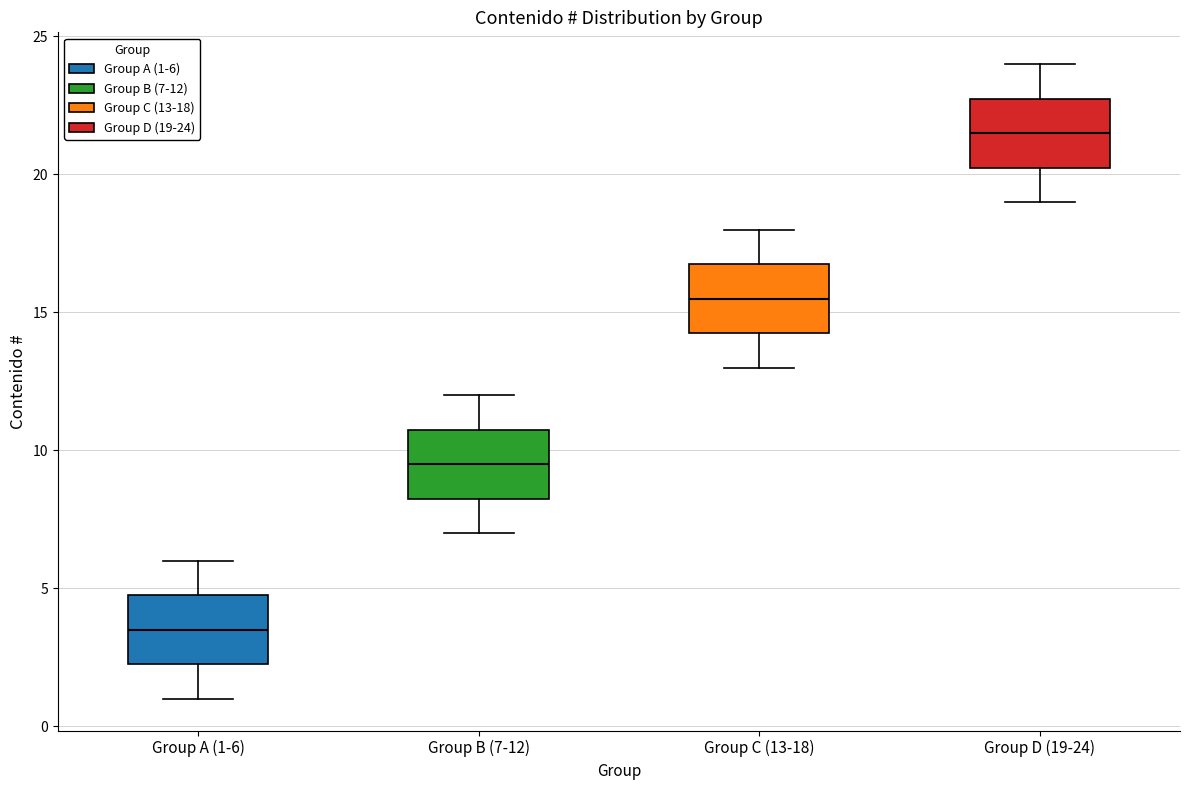

Reading left to right, read every box against the y-axis: the position of its median line, the range the box covers, and the ends of its whiskers. The values are not printed on the chart, so give them approximately, as read against the axis.

Group A (1-6): median 3.5, box 2.5 to 5.0, whiskers 1.0 to 6.0
Group B (7-12): median 9.5, box 8.5 to 11.0, whiskers 7.0 to 12.0
Group C (13-18): median 15.5, box 14.5 to 17.0, whiskers 13.0 to 18.0
Group D (19-24): median 21.5, box 20.5 to 23.0, whiskers 19.0 to 24.0